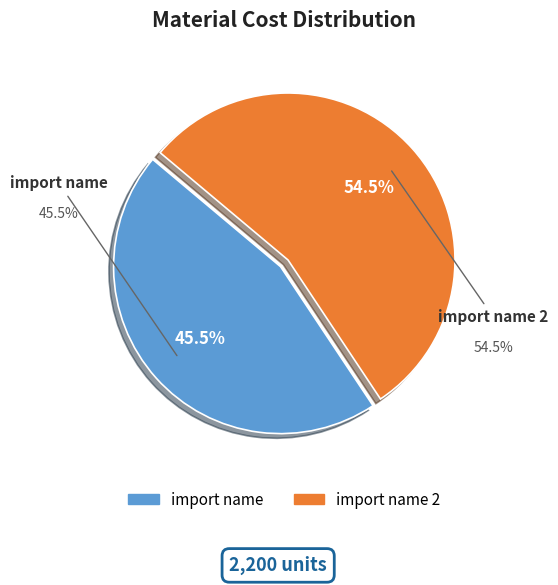

Does import name 2 represent more than half of the total?

Yes